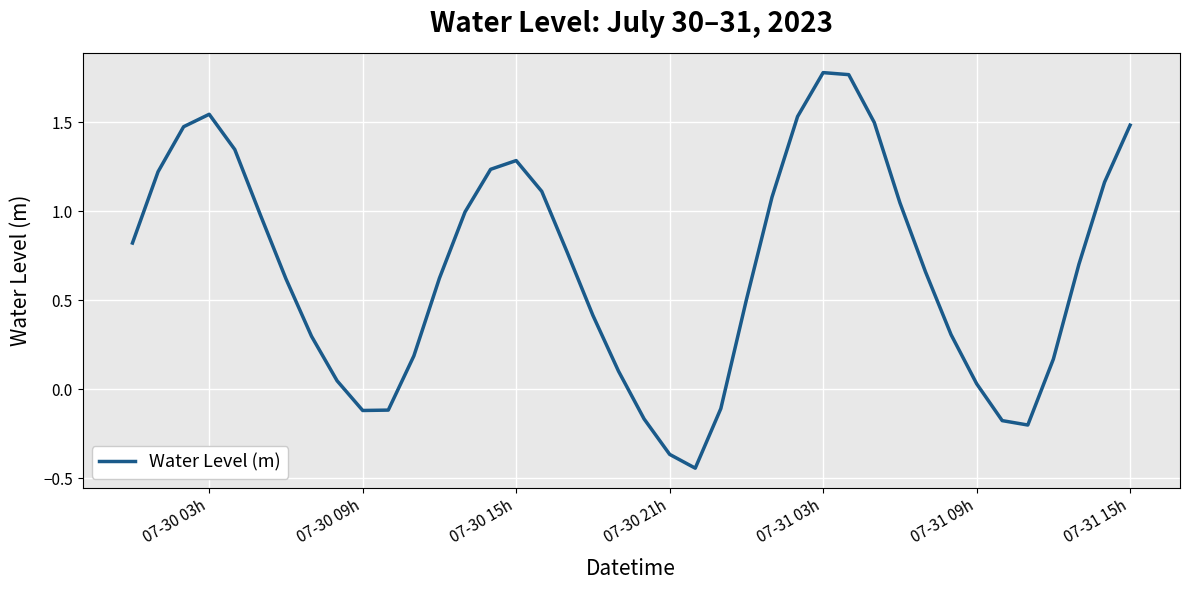

The value at 07-30 09h is -0.2. True or false?

False